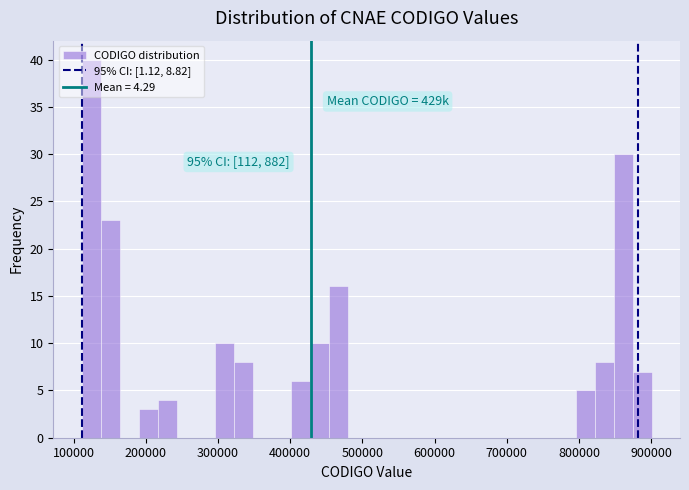

Read against the x-axis, roughly where is the centre of the tallest bar?

120000